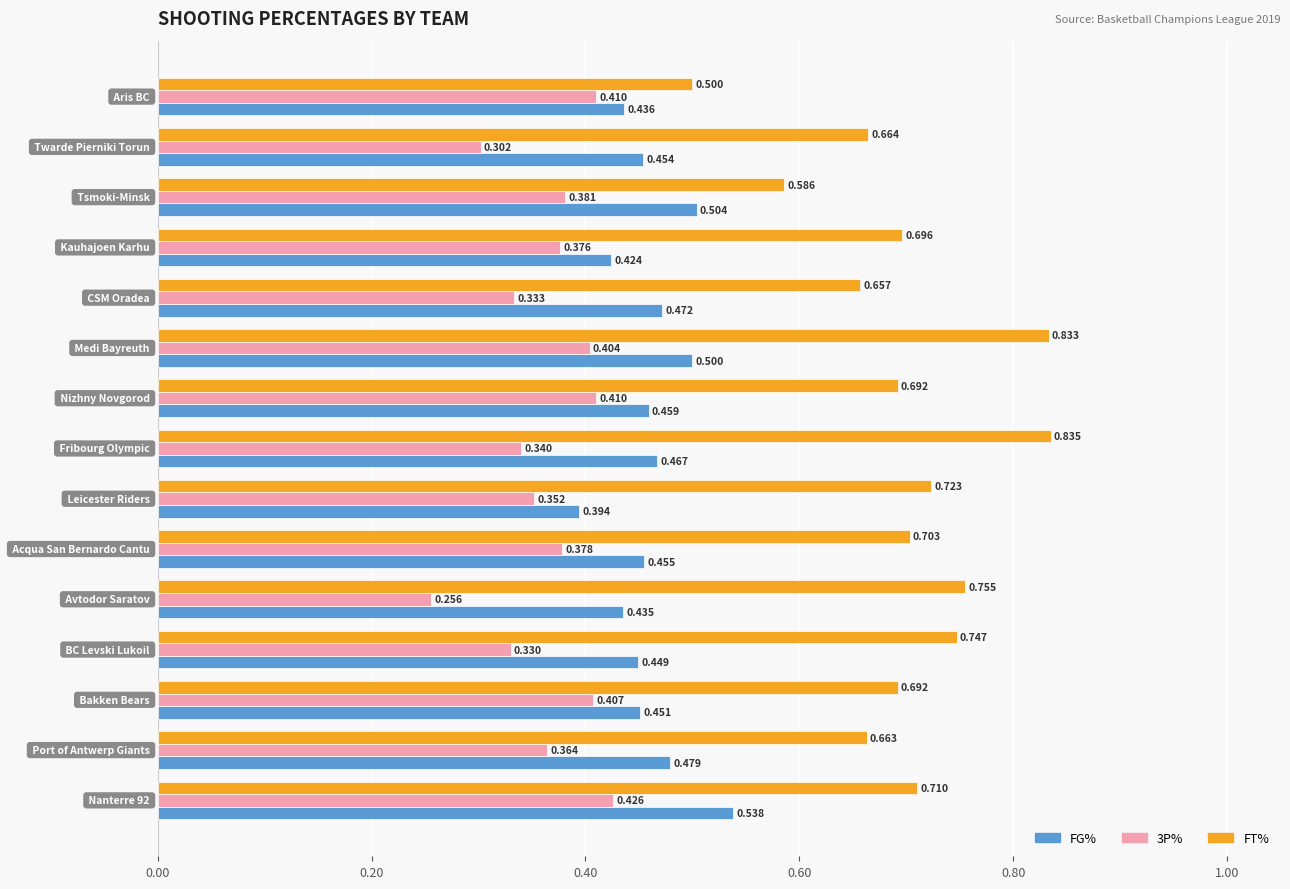

Which series has the widest spread of values?

FT%